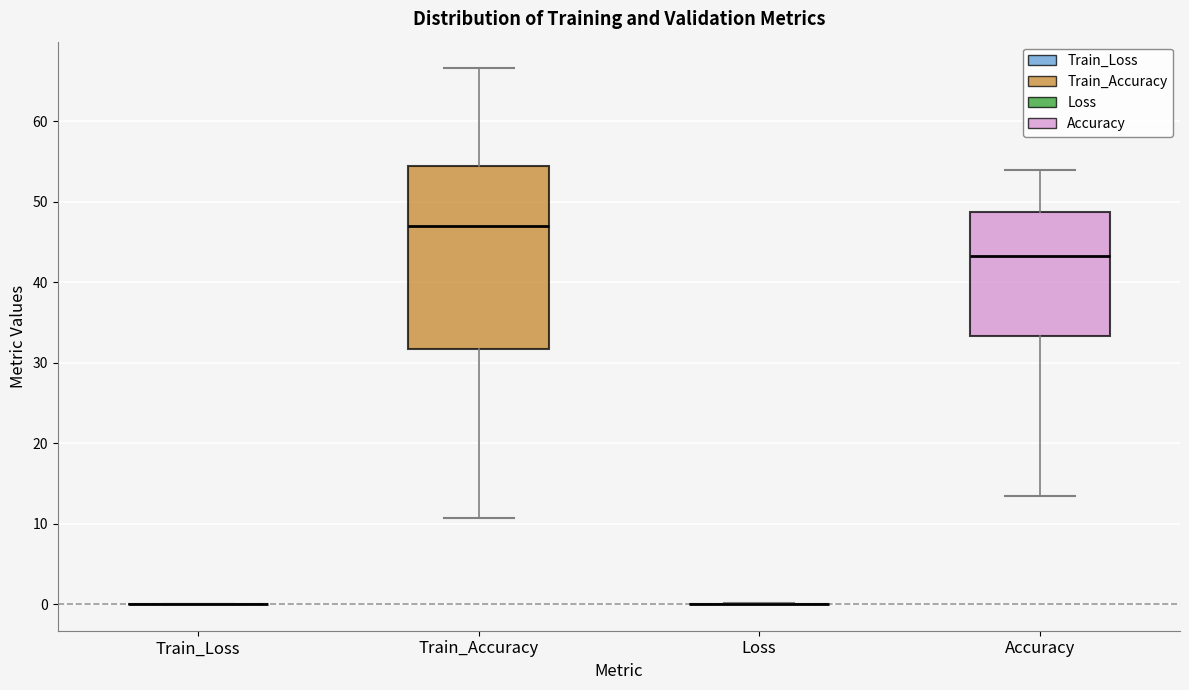

Reading left to right, read every box against the y-axis: the position of its median line, the range the box covers, and the ends of its whiskers. The values are not printed on the chart, so give them approximately, as read against the axis.

Train_Loss: box collapsed to a line at 0, whiskers 0 to 0
Train_Accuracy: median 47, box 32 to 54, whiskers 11 to 67
Loss: box collapsed to a line at 0, whiskers 0 to 0
Accuracy: median 43, box 33 to 49, whiskers 13 to 54